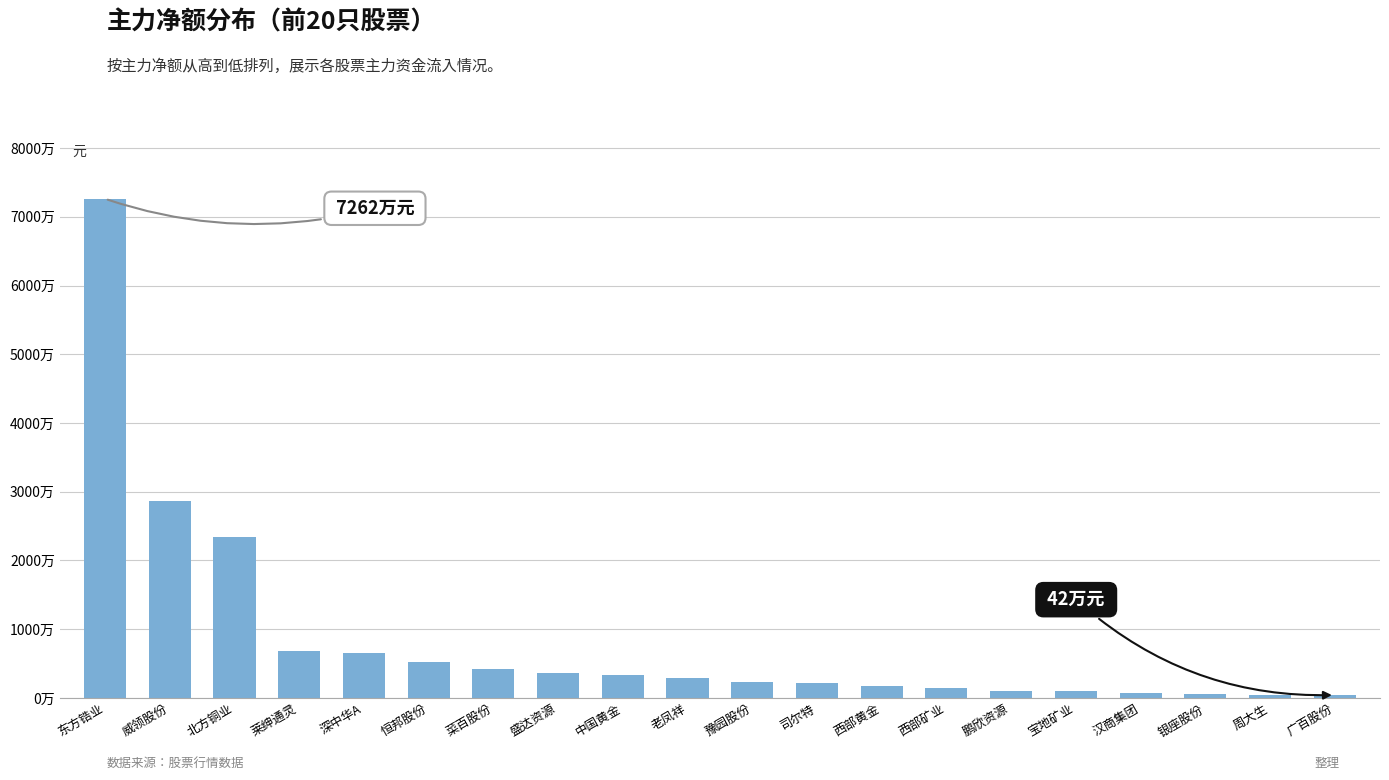

What is the label of the 20th bar from the left?

广百股份